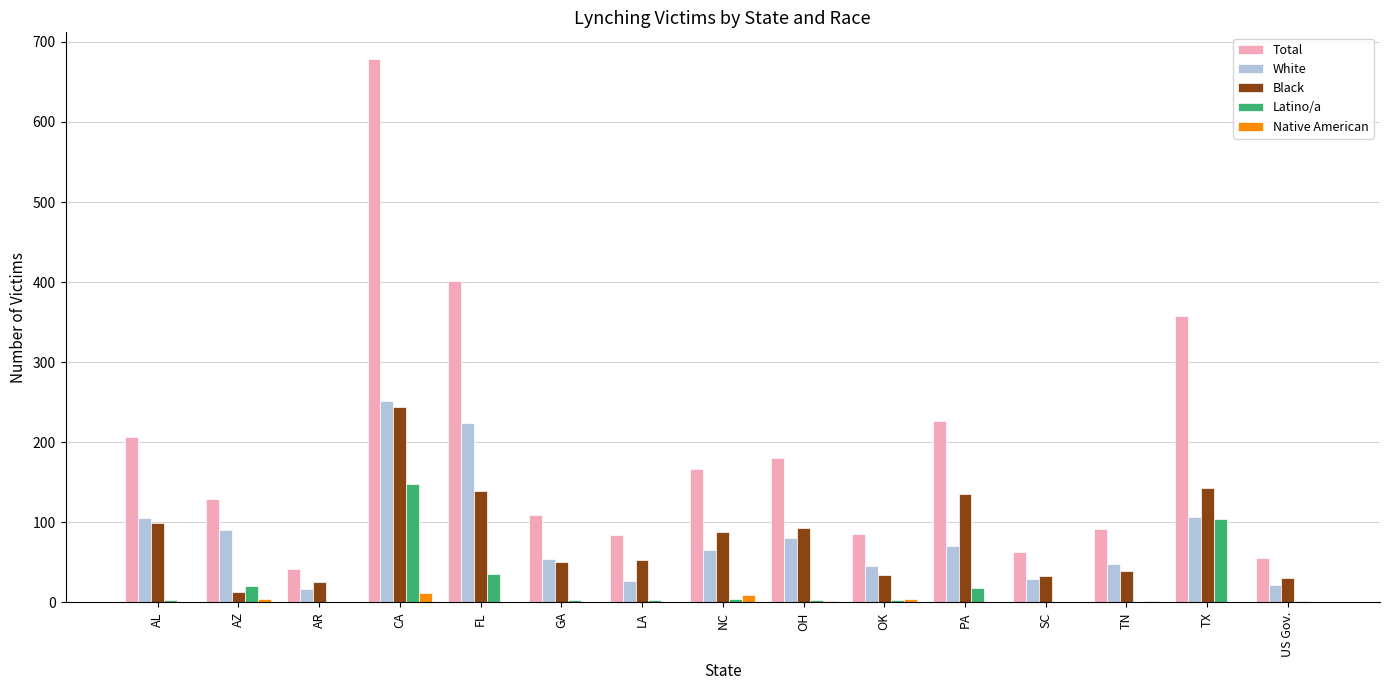

What are all the series names shown in the legend?

Total, White, Black, Latino/a, Native American